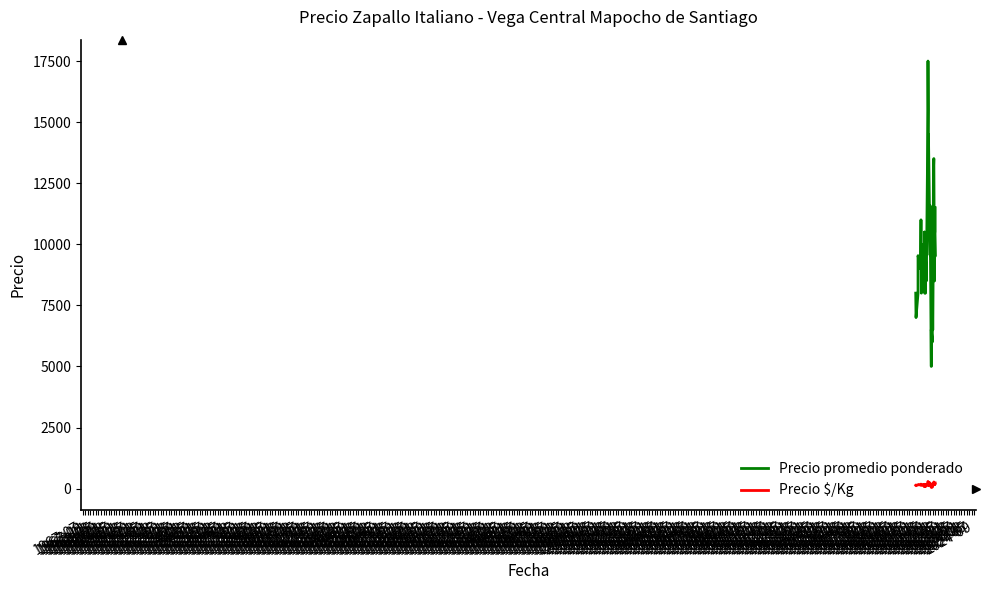

True or false: Precio $/Kg and Precio promedio ponderado cross at least once.

False